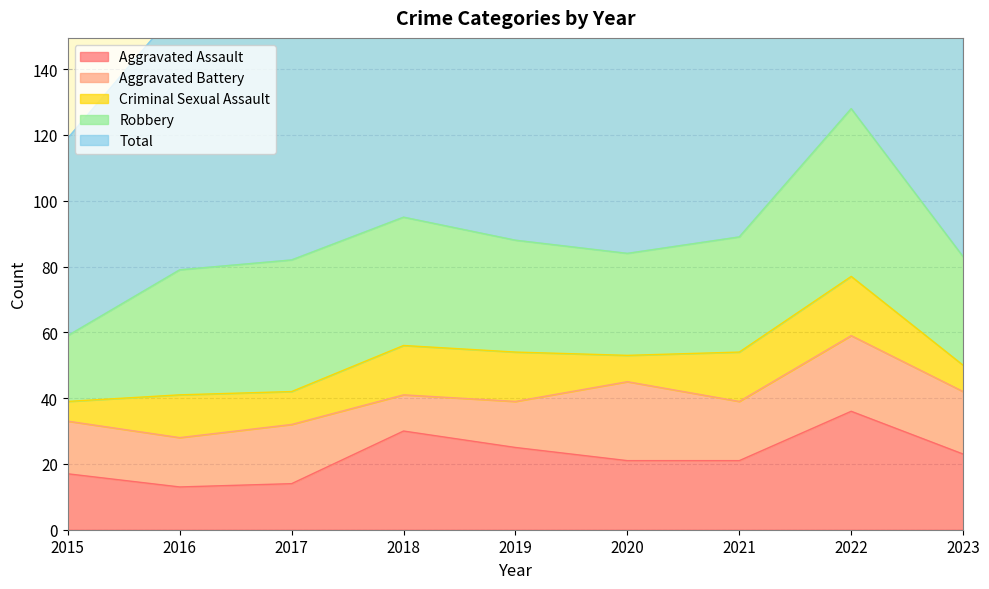

At which category is the sum across all series the highest?

2022